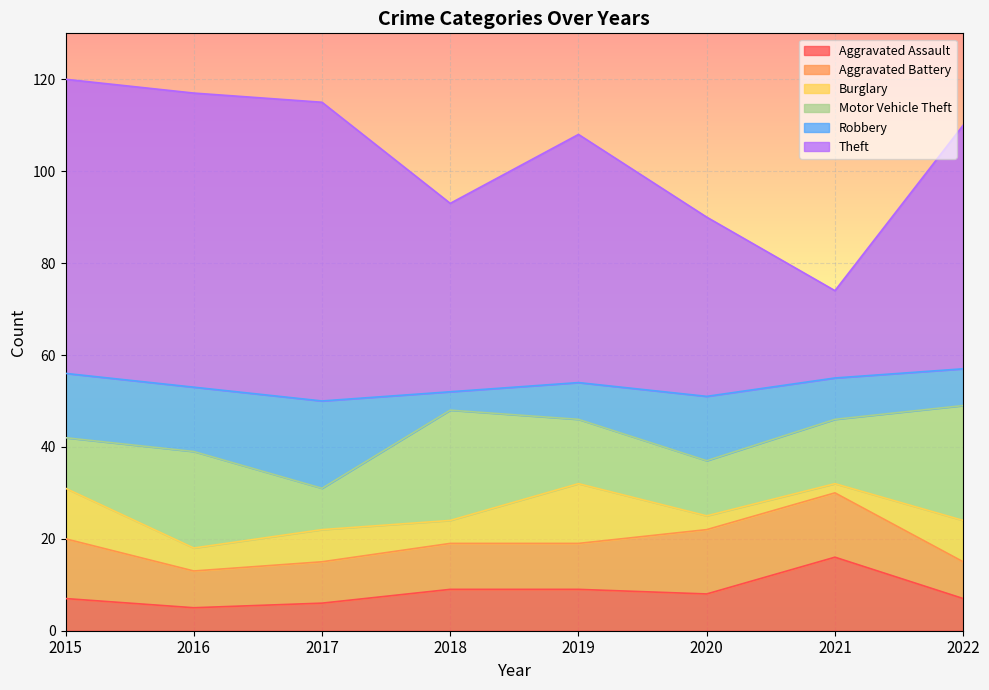

At which category is the sum across all series the highest?

2015